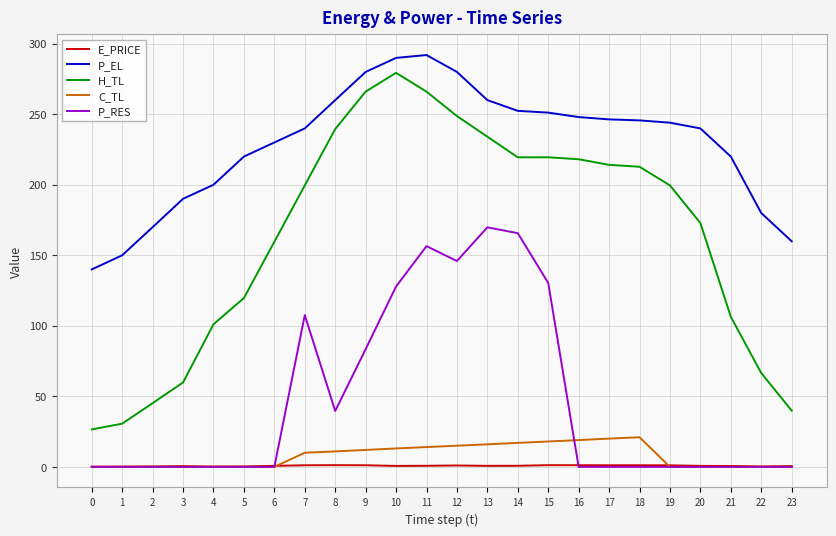

What is the average value of the P_EL series?

228.7